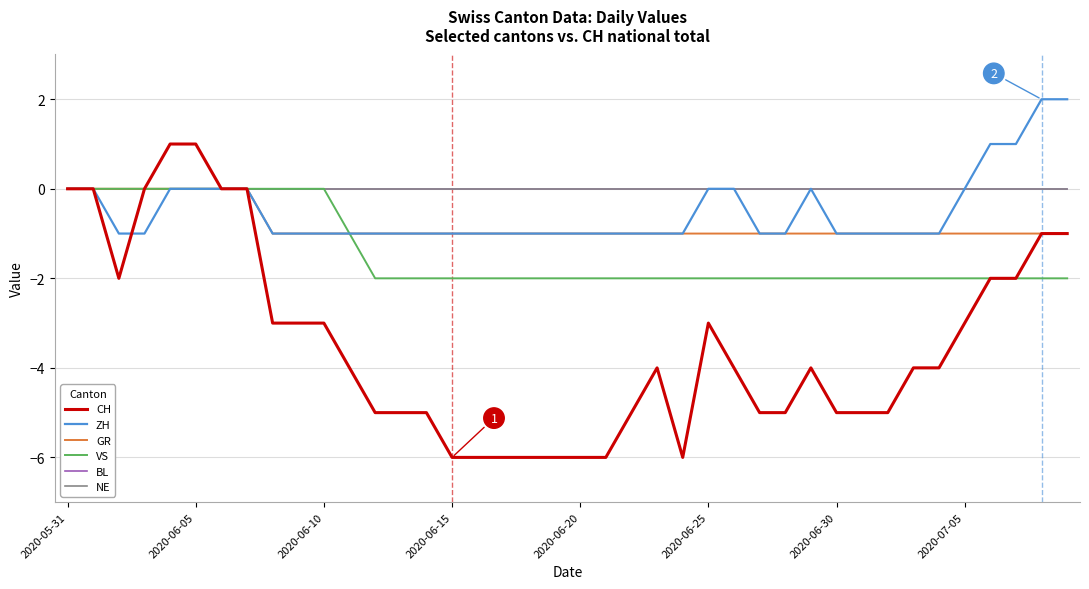

Which label corresponds to the smallest value in the chart?

2020-06-15